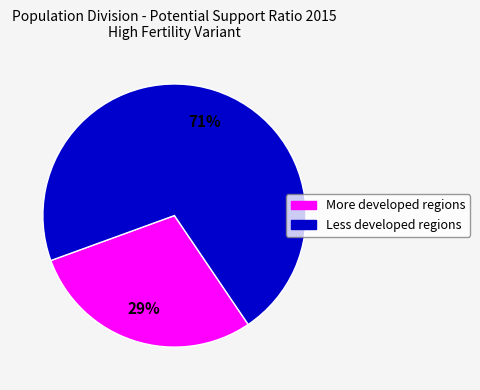

Is the sum of Less developed regions and More developed regions greater than half?

Yes